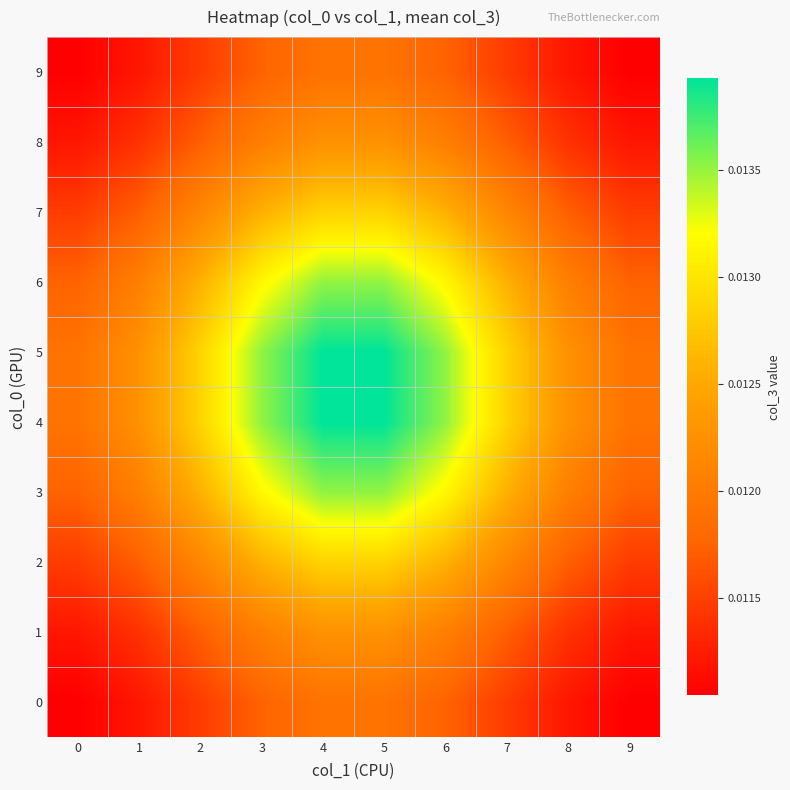

Rank the series by their maximum value, from lowest to highest.

0, 9, 1, 8, 2, 7, 3, 6, 4, 5